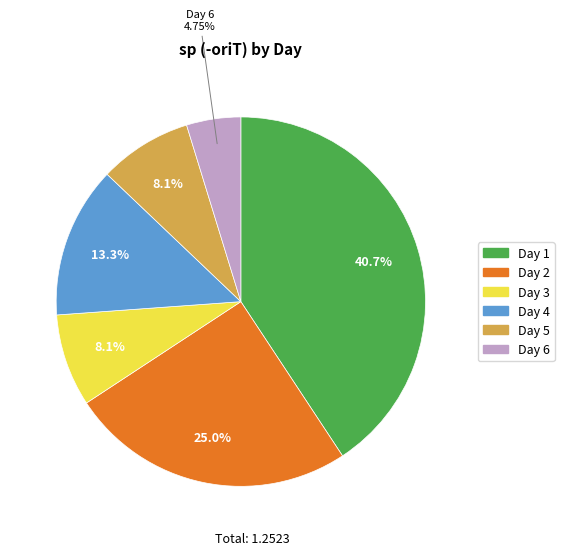

True or false: Day 6 accounts for 5% of the total.

True